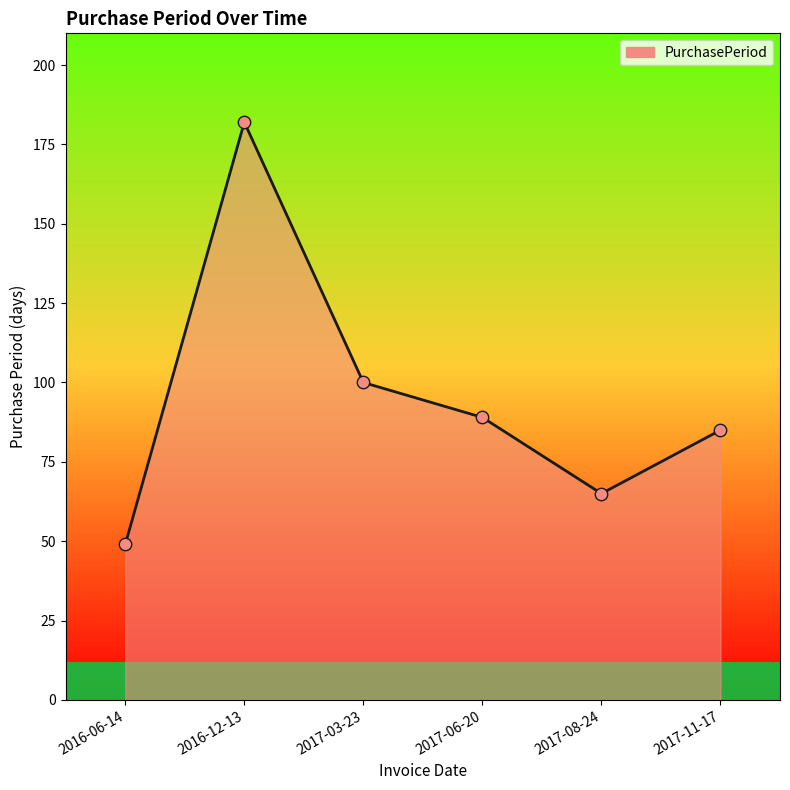

Which has a higher value, 2017-03-23 or 2017-06-20?

2017-03-23